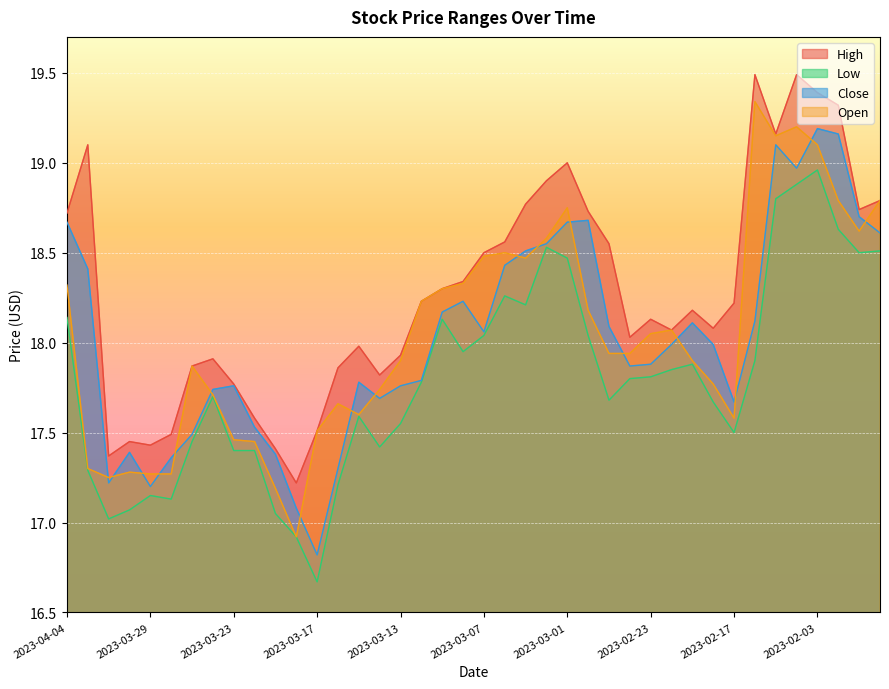

Rank the categories by close value from lowest to highest.

2023-03-17, 2023-03-20, 2023-03-29, 2023-03-31, 2023-03-16, 2023-03-28, 2023-03-21, 2023-03-30, 2023-03-27, 2023-03-22, 2023-02-17, 2023-03-14, 2023-03-24, 2023-03-23, 2023-03-13, 2023-03-15, 2023-03-10, 2023-02-24, 2023-02-23, 2023-02-22, 2023-02-20, 2023-03-07, 2023-02-27, 2023-02-21, 2023-02-16, 2023-03-09, 2023-03-08, 2023-04-03, 2023-03-06, 2023-03-03, 2023-03-02, 2023-01-31, 2023-04-04, 2023-03-01, 2023-02-28, 2023-02-01, 2023-02-06, 2023-02-07, 2023-02-02, 2023-02-03